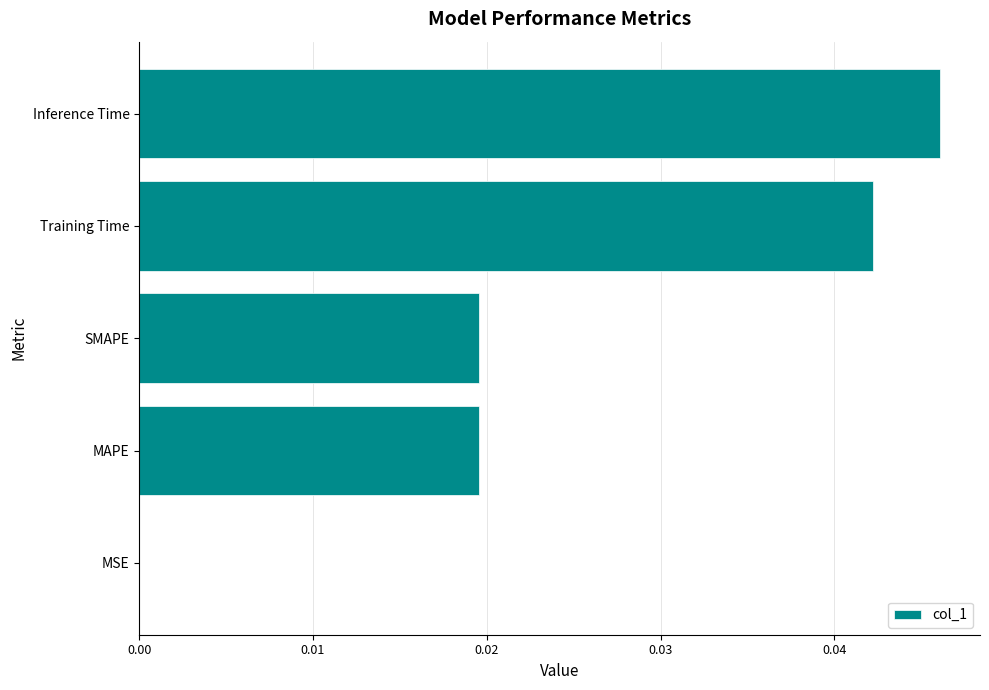

True or false: the data shows 0.1 at Training Time.

False